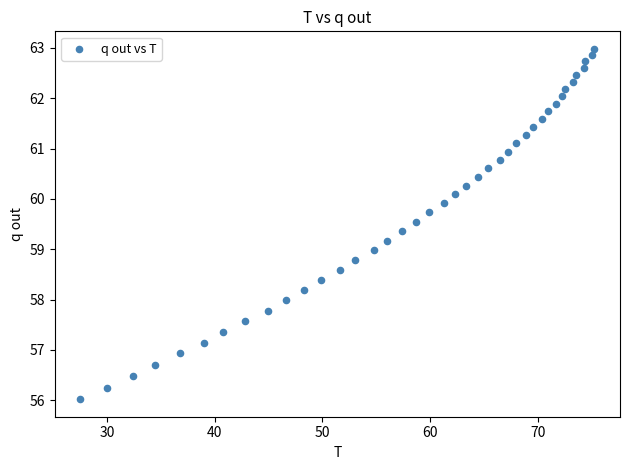

What is the range of Y values (max minus min)?

7.0